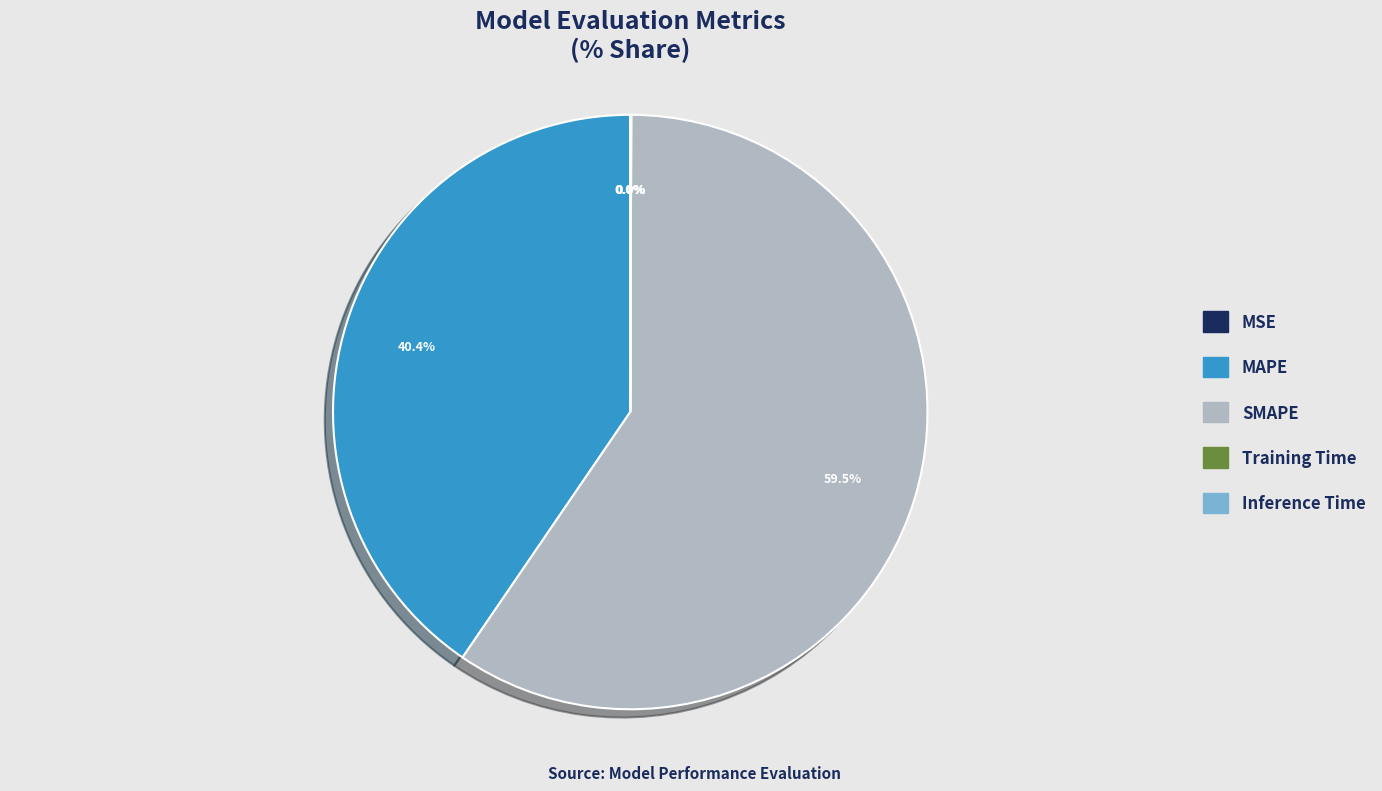

Which category accounts for the majority?

SMAPE